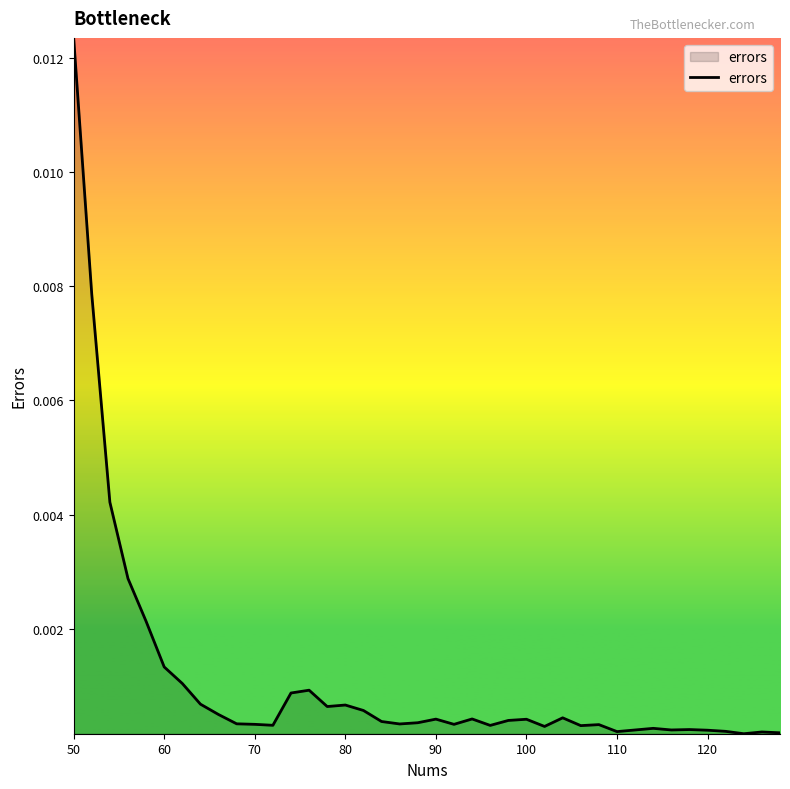

At which category does the chart reach its peak across all series?

50